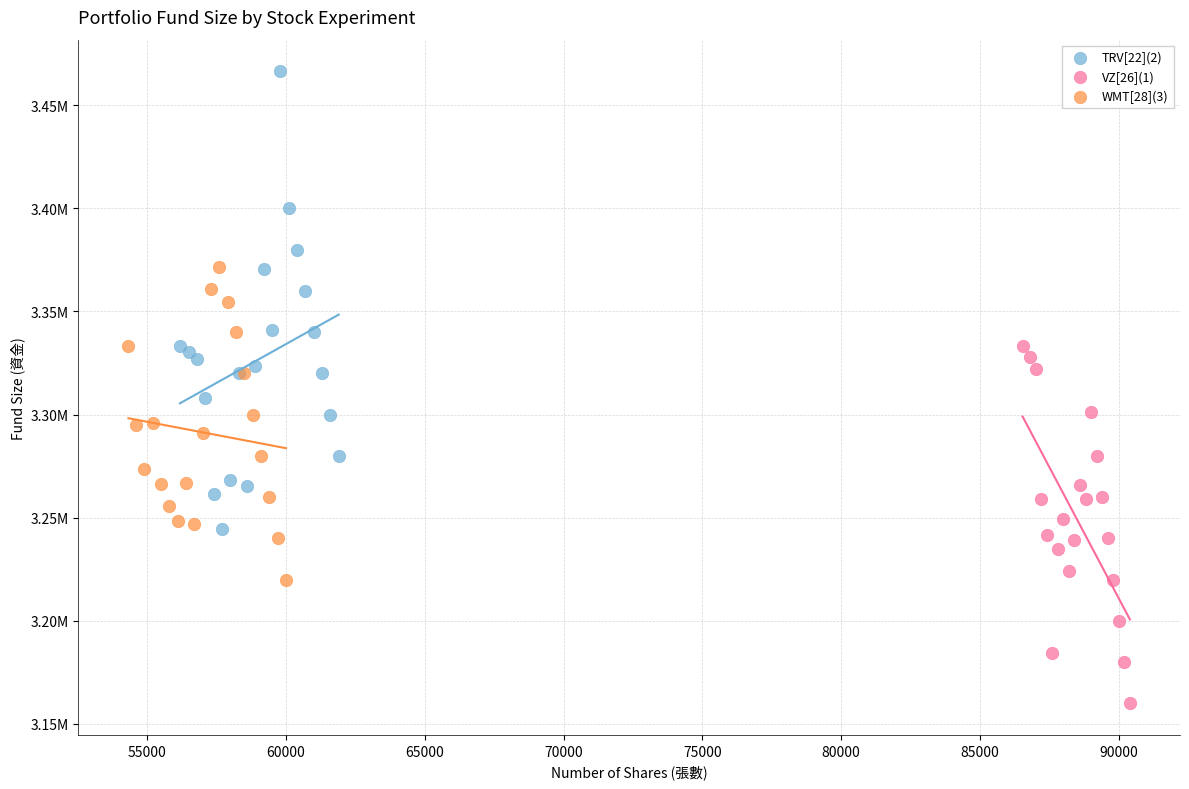

Which series contains the highest Y value?

TRV[22](2)